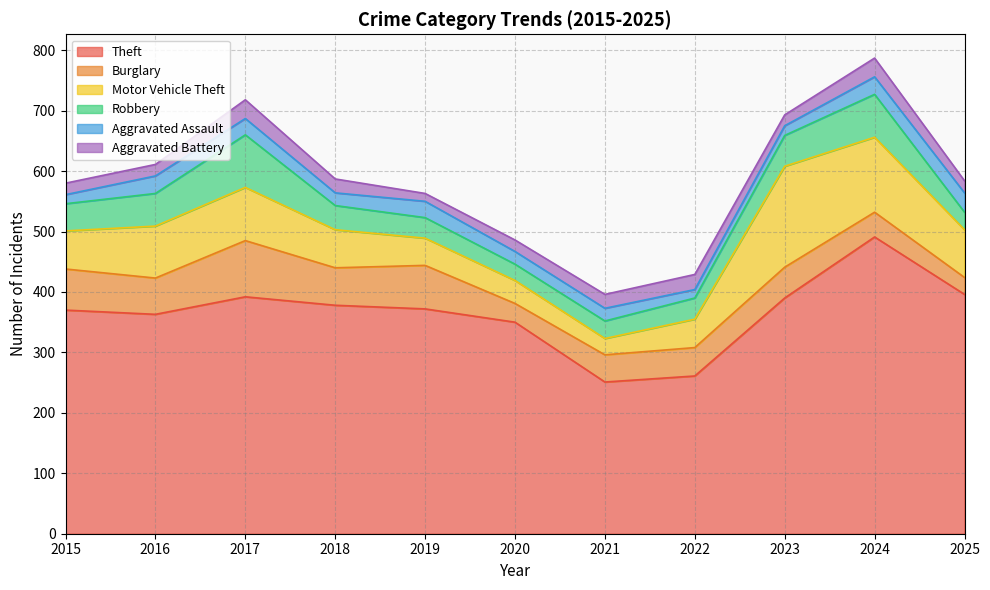

True or false: Robbery and Motor Vehicle Theft cross at least once.

True